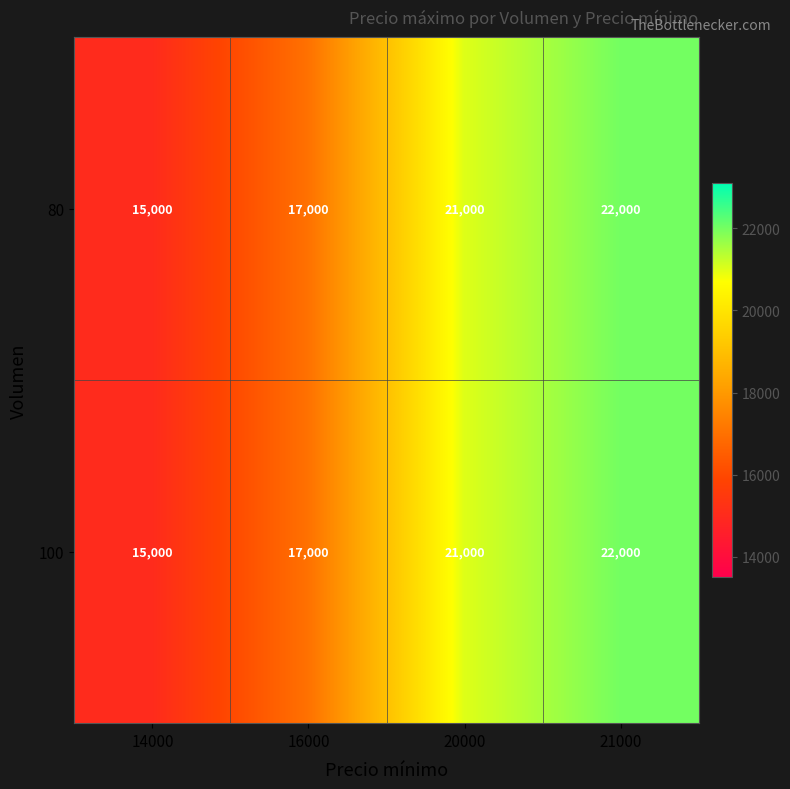

Reading left to right, what are all the values shown in this chart?

80: 14000=15000	16000=17000	20000=21000	21000=22000
100: 14000=15000	16000=17000	20000=21000	21000=22000